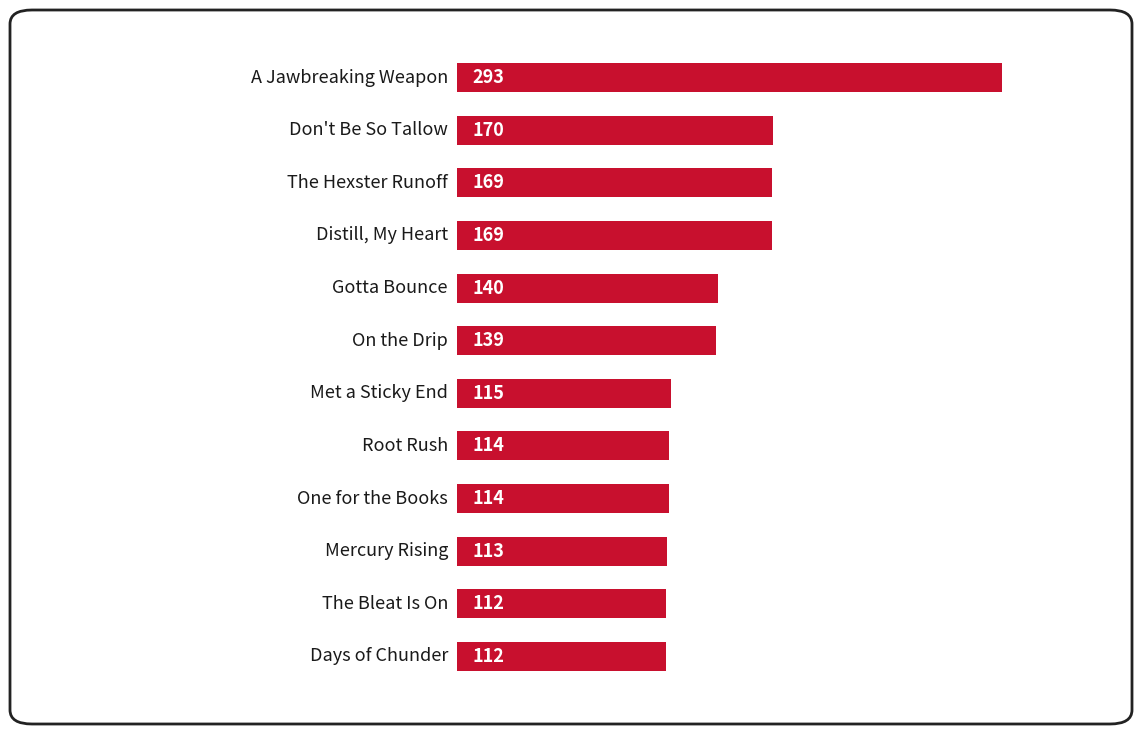

How many data points does each series have?

12